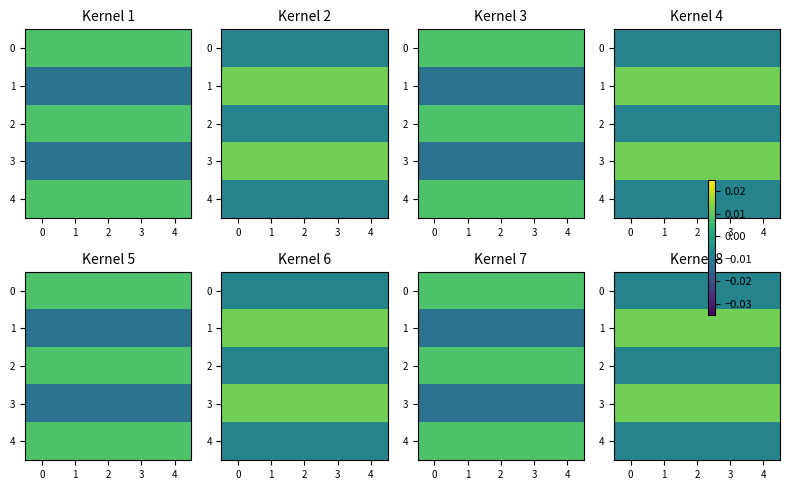

How many distinct data groups are displayed?

5